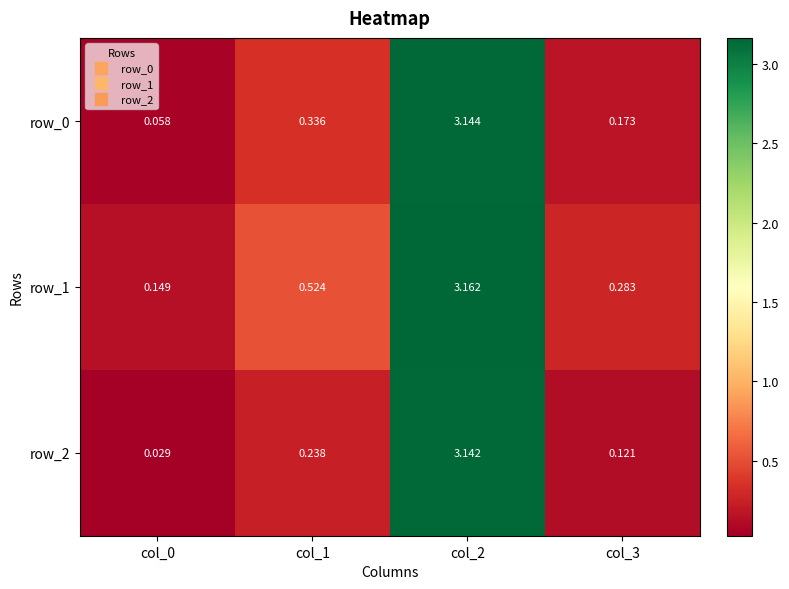

Is the value of row_1 at col_3 greater than the value of row_0 at col_3?

Yes